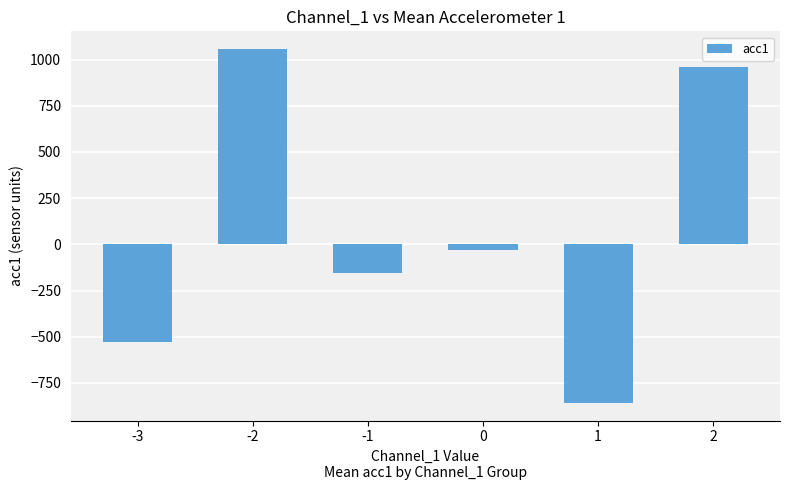

How many distinct data groups are displayed?

1